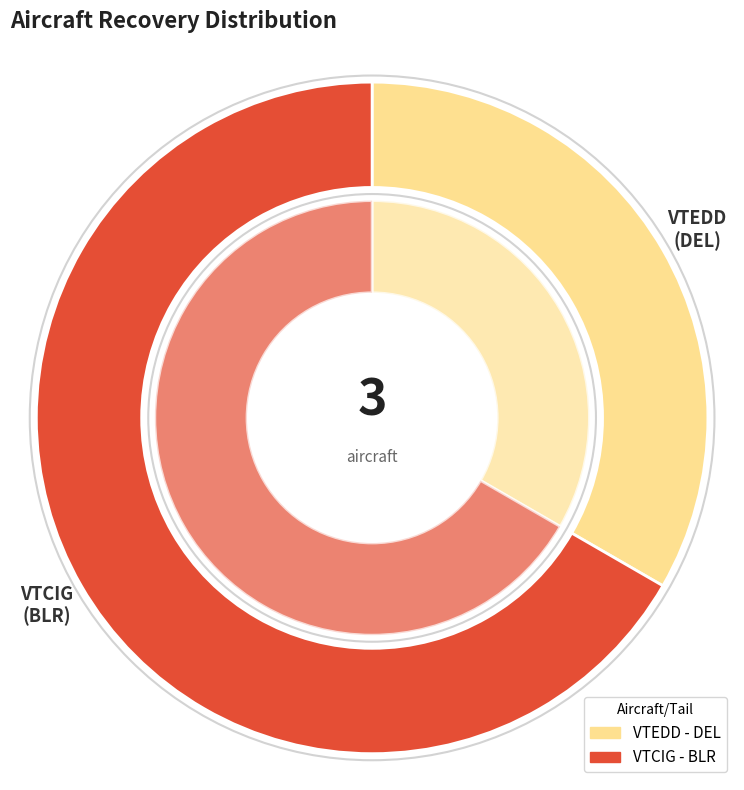

To the nearest percent, what is the difference between the VTCIG and VTEDD slice percentages?

33%